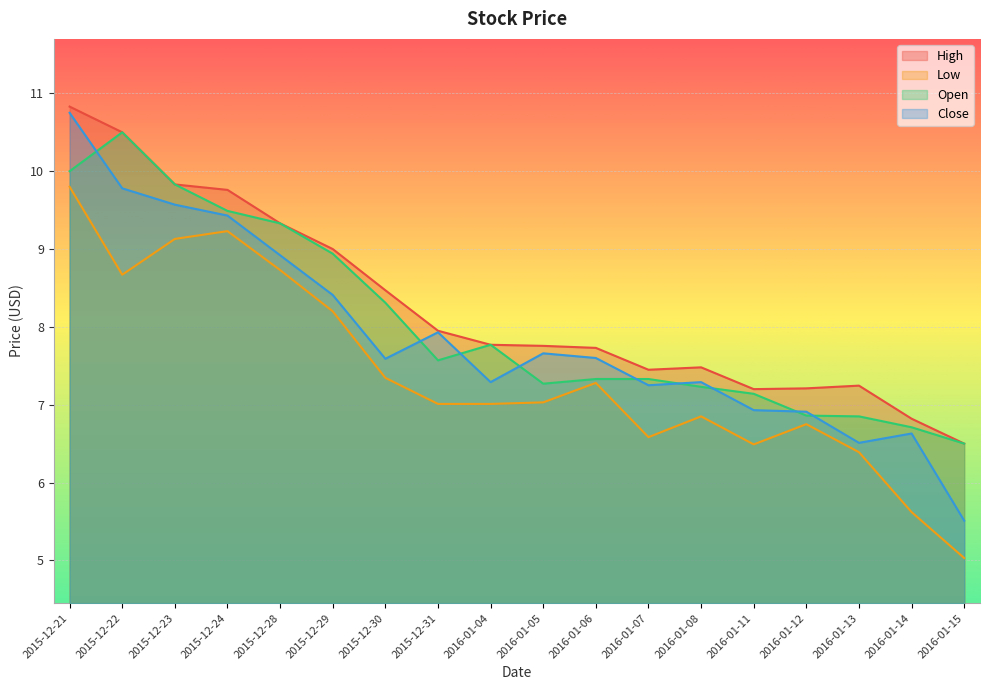

Reading right to left, extract all data points from this chart.

High: 6.5	6.8	7.2	7.2	7.2	7.5	7.4	7.7	7.8	7.8	8.0	8.5	9.0	9.3	9.8	9.8	10.5	10.8
Low: 5.0	5.6	6.4	6.8	6.5	6.8	6.6	7.3	7.0	7.0	7.0	7.3	8.2	8.7	9.2	9.1	8.7	9.8
Open: 6.5	6.7	6.8	6.9	7.1	7.2	7.3	7.3	7.3	7.8	7.6	8.3	8.9	9.3	9.5	9.8	10.5	10.0
Close: 5.5	6.6	6.5	6.9	6.9	7.3	7.2	7.6	7.7	7.3	7.9	7.6	8.4	8.9	9.4	9.6	9.8	10.8